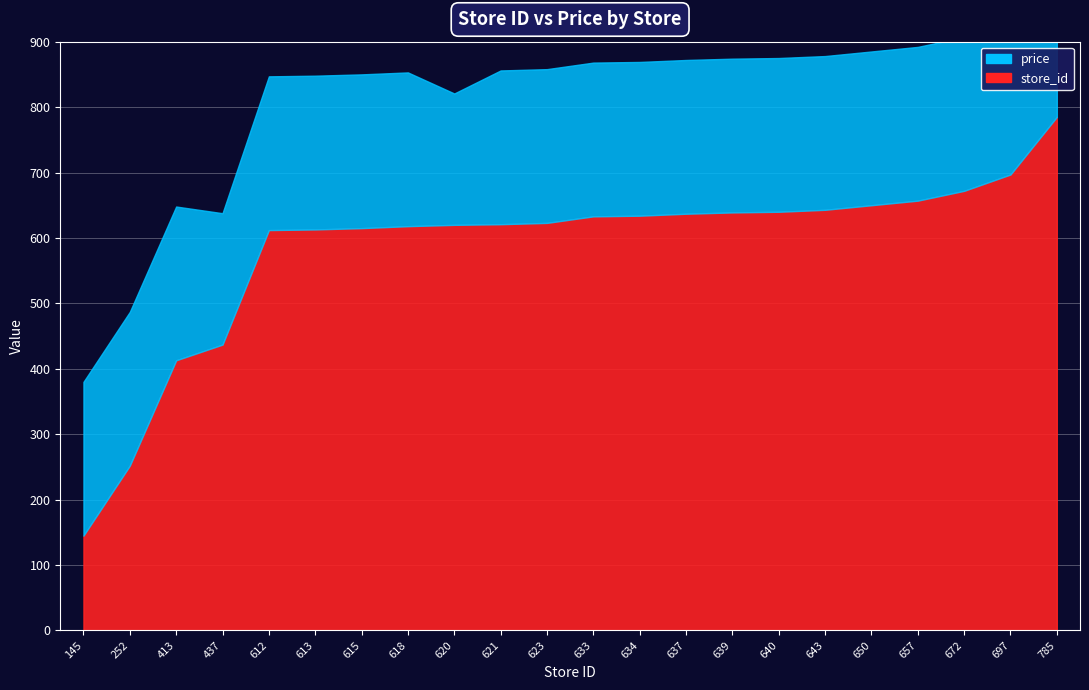

Which category has the lowest value in the price series?

437